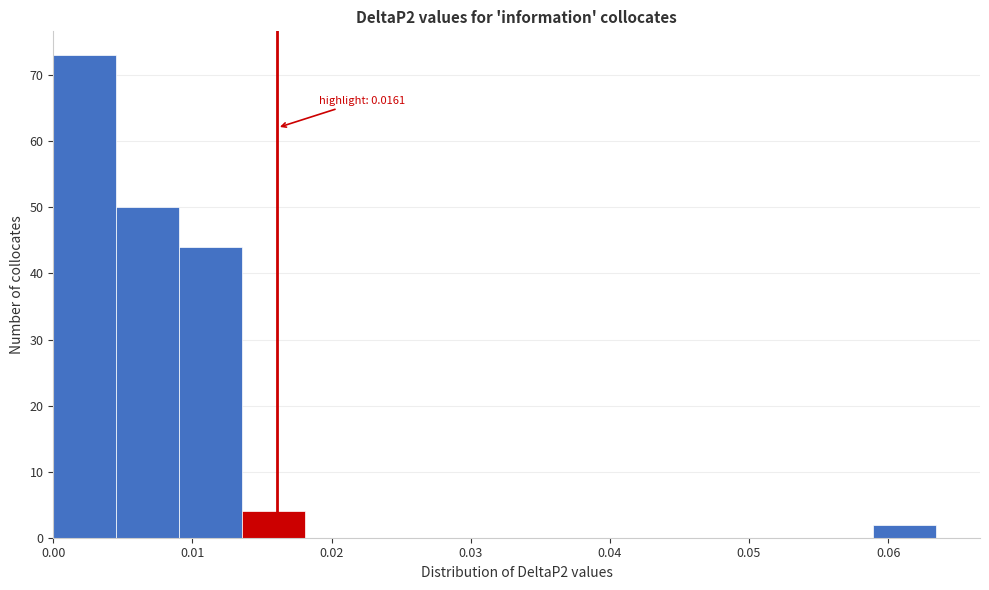

Which range on the x-axis has the tallest bar?

0.000 to 0.005